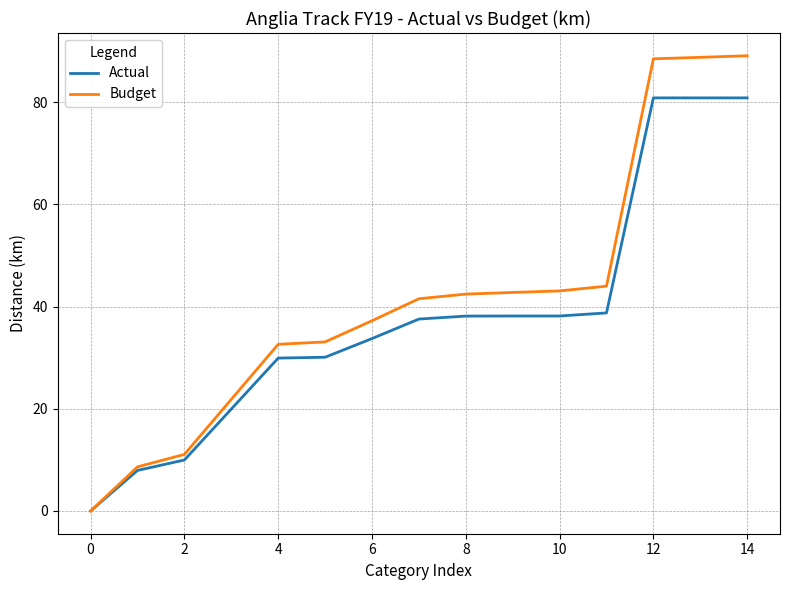

List the series in order of their overall mean, highest first.

Budget, Actual